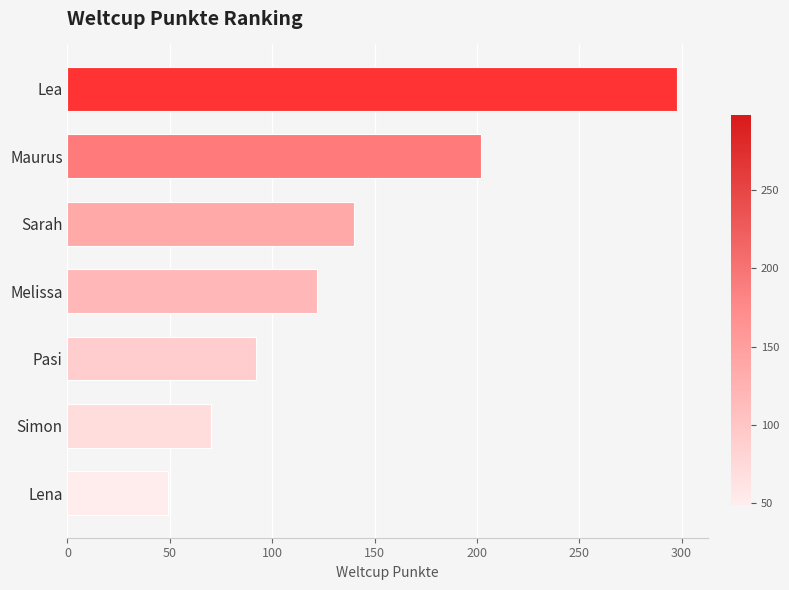

What is the value of the 3rd bar from the top?

140